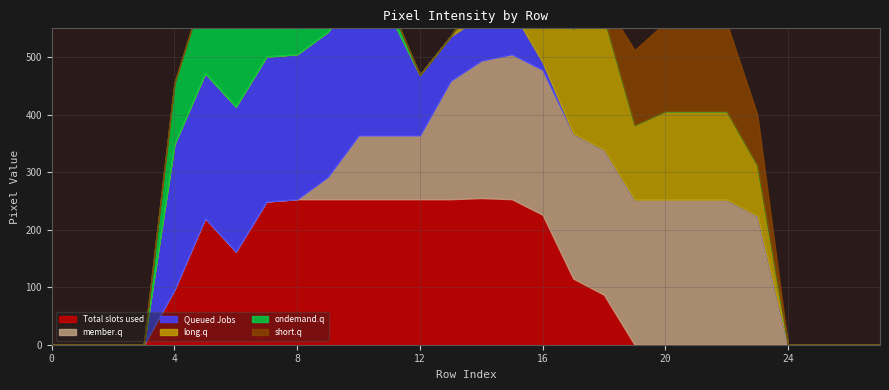

What is the total value across all series at 16?

569